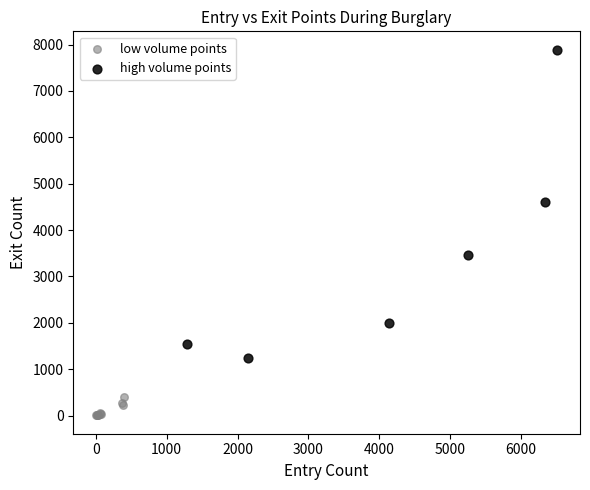

Which series contains the lowest Y value?

low volume points